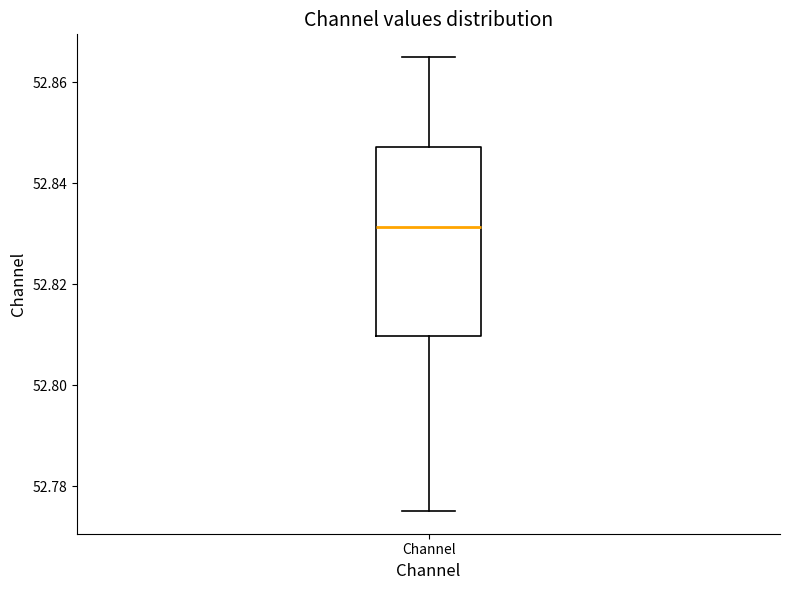

Transcribe this box plot: give where the median line is, the range the box spans, and where the two whiskers end, as read against the y-axis. The values are not printed on the chart, so give them approximately, as read against the axis.

median 52.832, box 52.810 to 52.848, whiskers 52.776 to 52.866